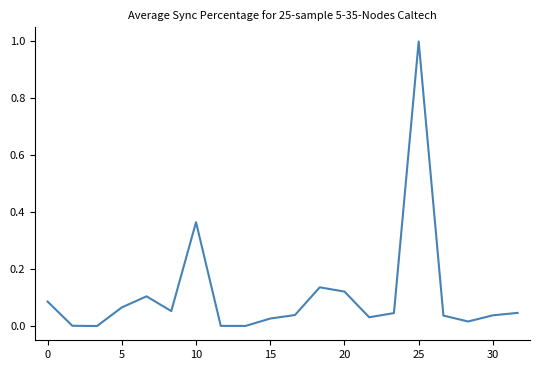

What is the maximum value shown in the chart?

1.0